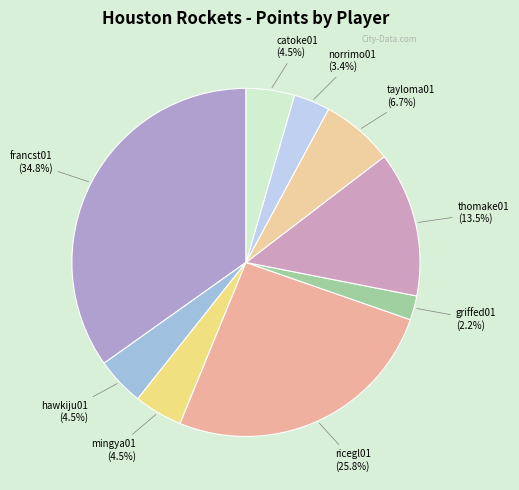

Is there any slice that represents more than half of the pie?

No